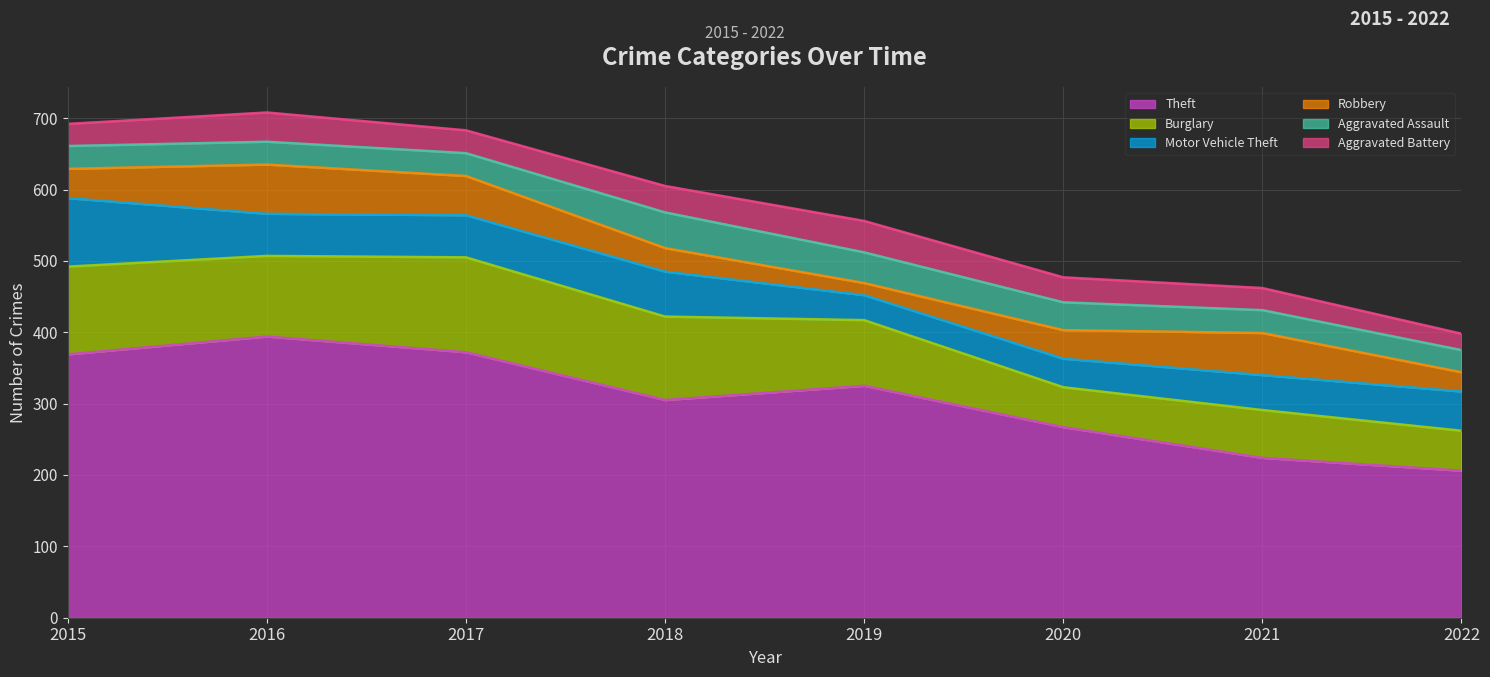

How many lines are shown in the chart?

6